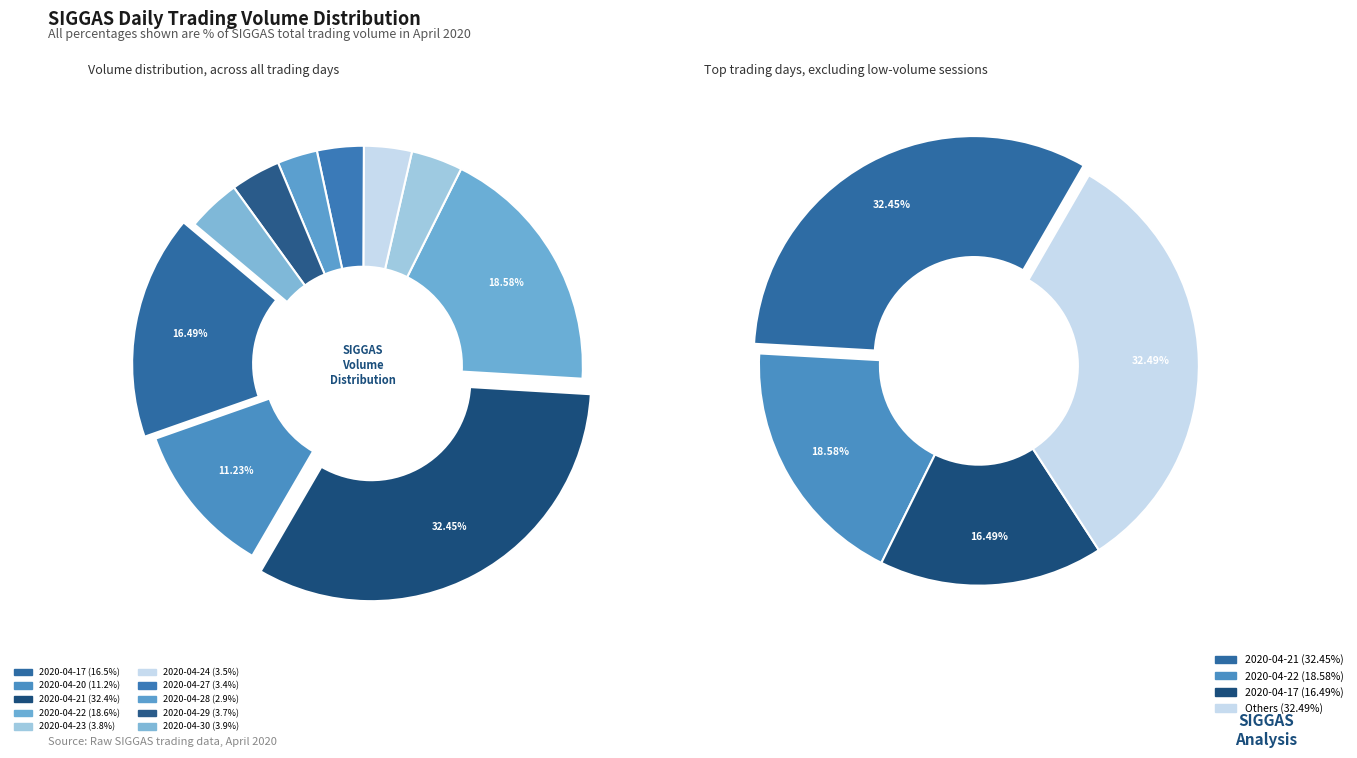

Does 2020-04-27 account for over 50% of the chart?

No